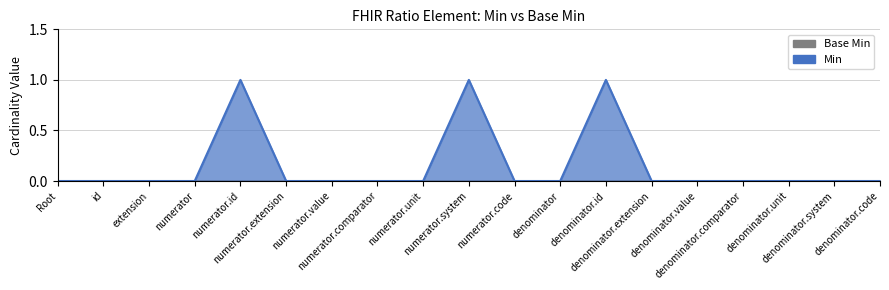

Which has a higher value, id or extension?

id